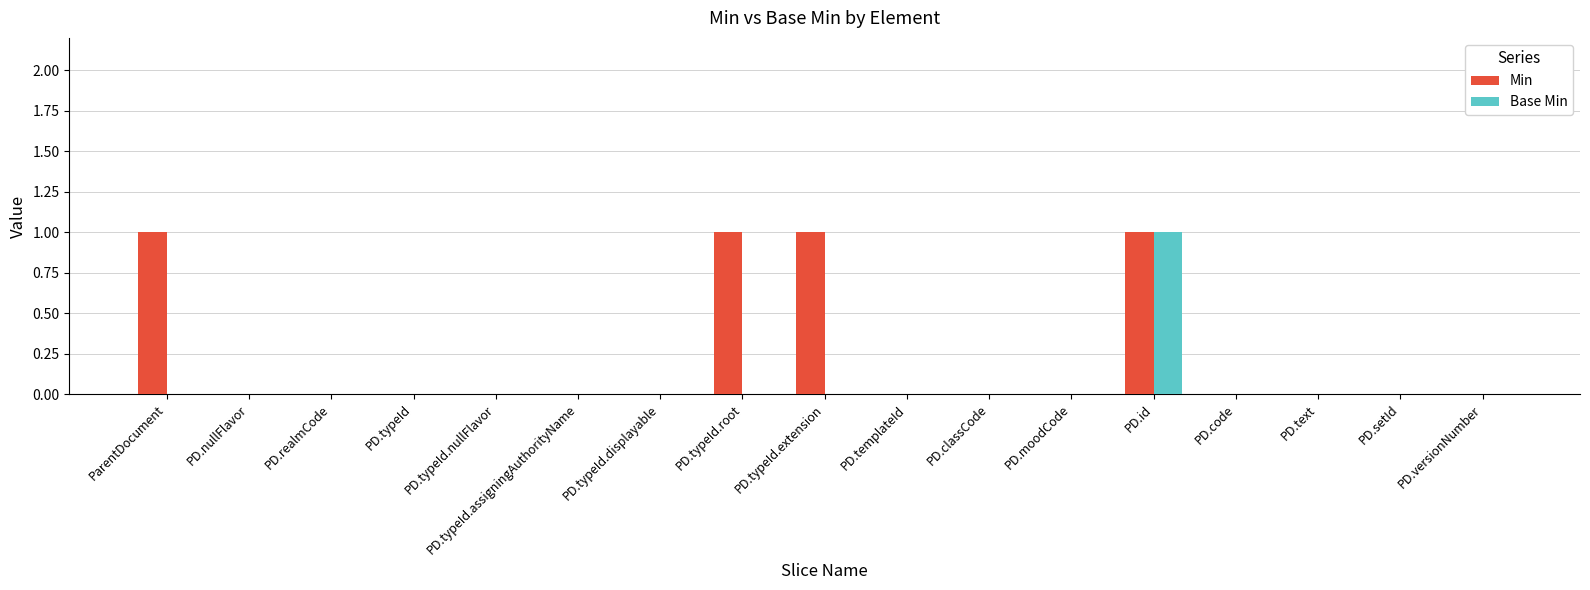

At which category is the sum across all series the highest?

PD.id